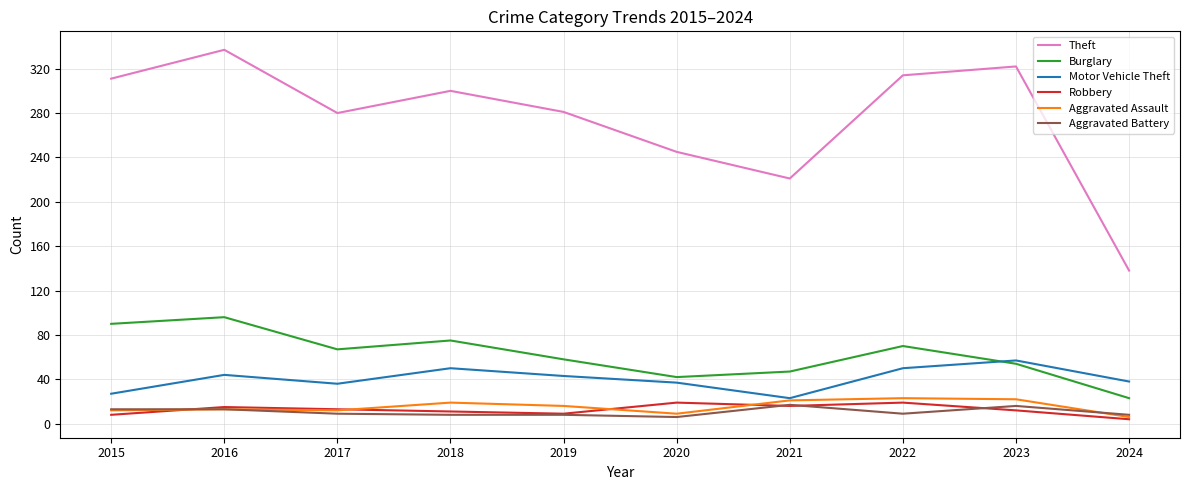

At which category does the chart reach its peak across all series?

2016